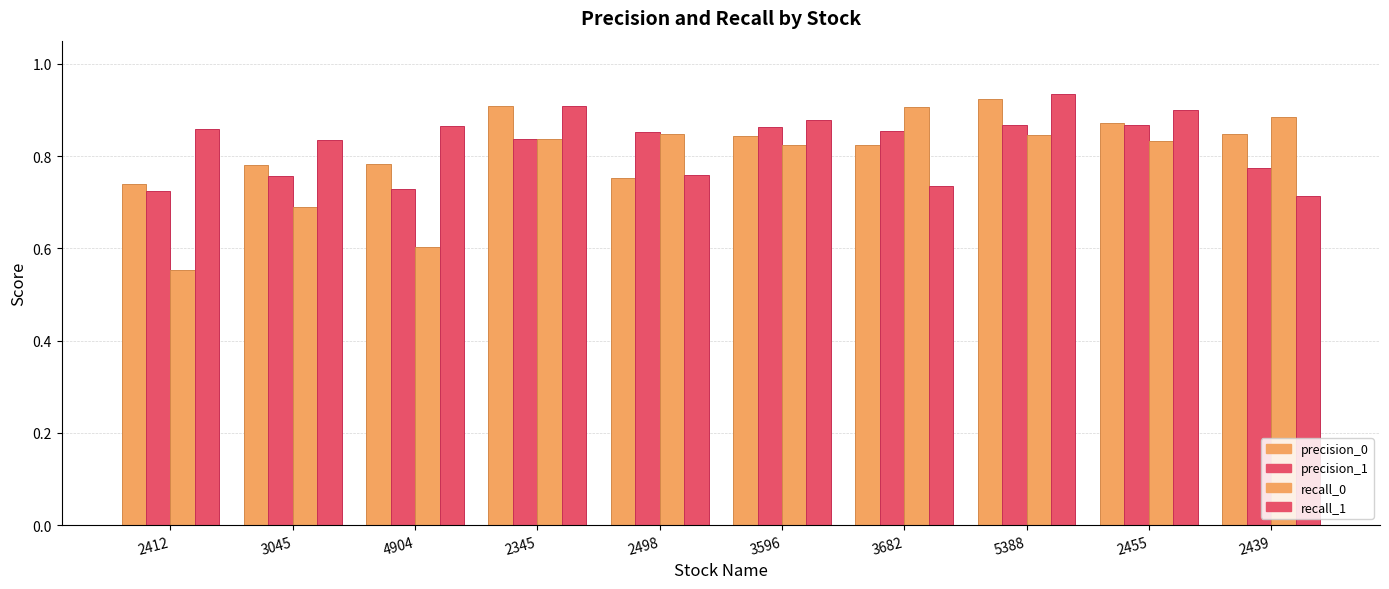

How many groups of bars are there?

10